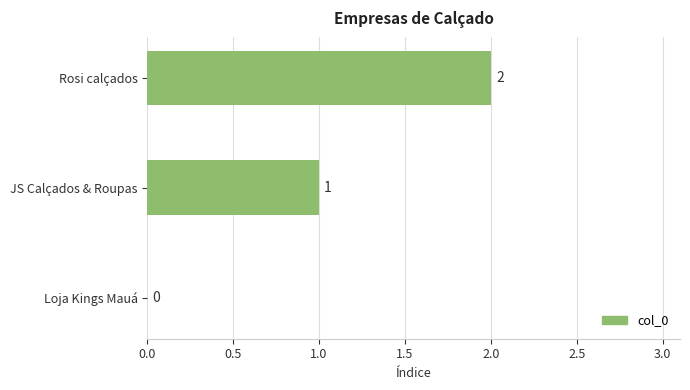

The chart shows a value of 1 at JS Calçados & Roupas. True or false?

True